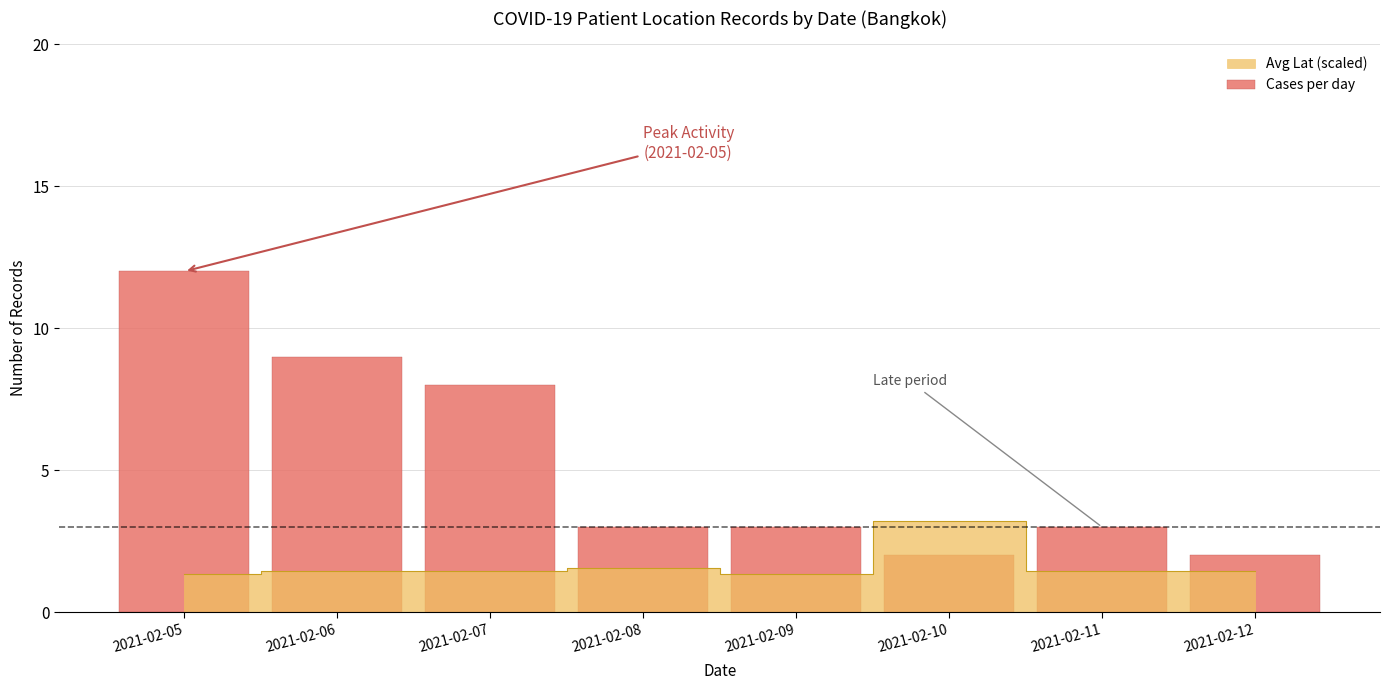

Reading right to left, list all the values displayed in this chart.

2	3	2	3	3	8	9	12